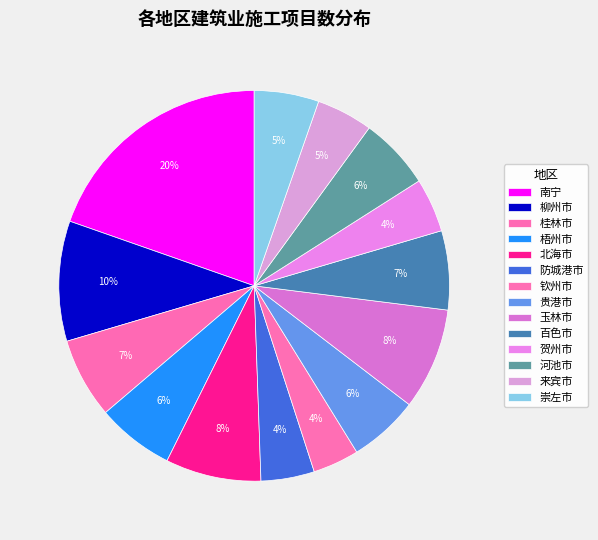

To the nearest percent, what is the difference between the largest and smallest slice percentages?

16%